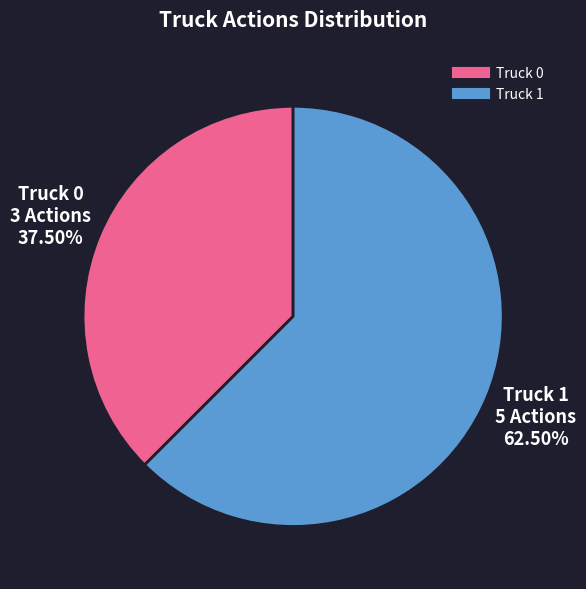

Which slice represents more than half of the pie?

Truck 1